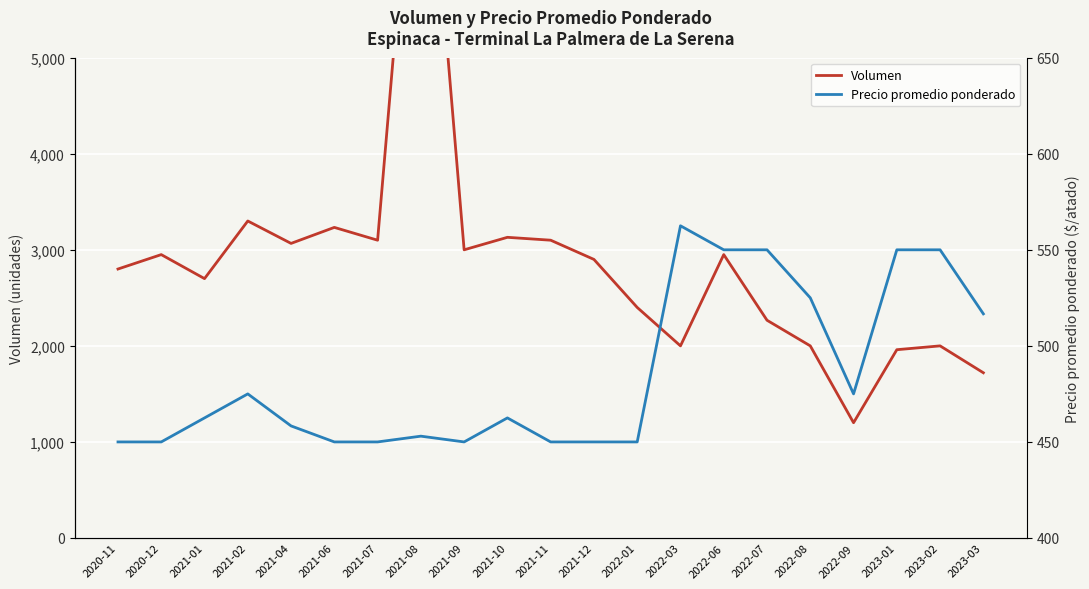

What are all the series names shown in the legend?

Volumen, Precio promedio ponderado